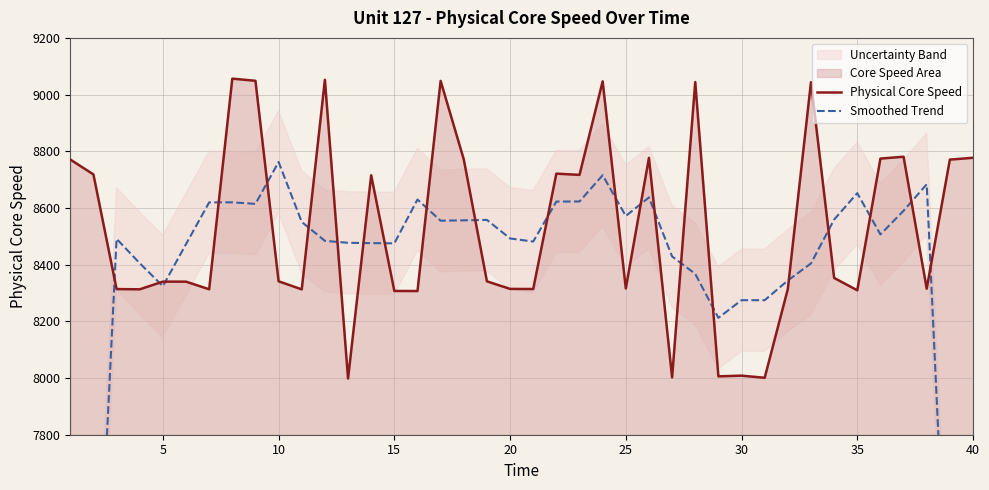

What is the minimum value for Physical Core Speed?

7998.3